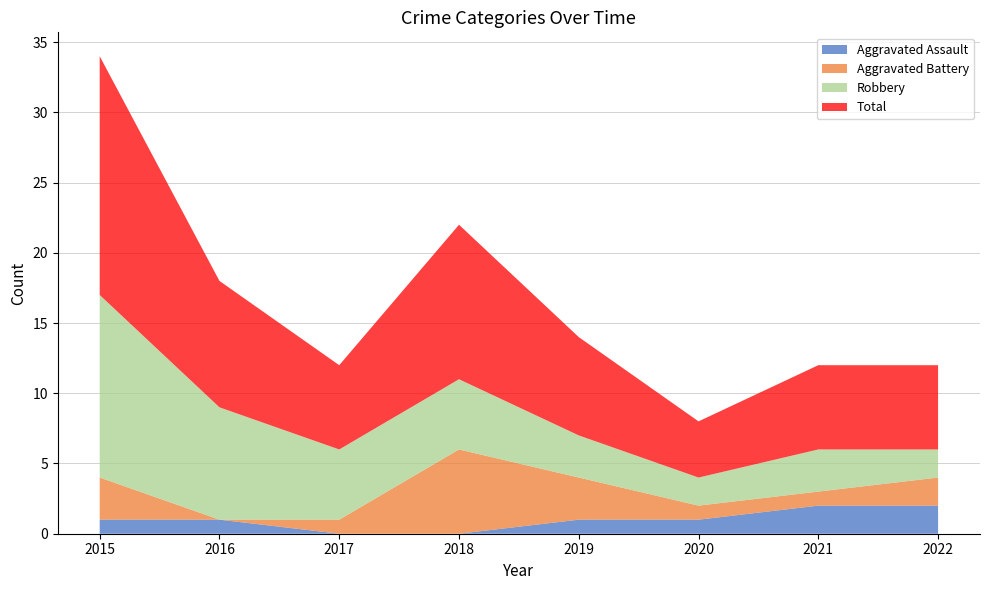

Reading right to left, transcribe all the data shown in this chart.

Aggravated Assault: 2022=2	2021=2	2020=1	2019=1	2018=0	2017=0	2016=1	2015=1
Aggravated Battery: 2022=2	2021=1	2020=1	2019=3	2018=6	2017=1	2016=0	2015=3
Robbery: 2022=2	2021=3	2020=2	2019=3	2018=5	2017=5	2016=8	2015=13
Total: 2022=6	2021=6	2020=4	2019=7	2018=11	2017=6	2016=9	2015=17